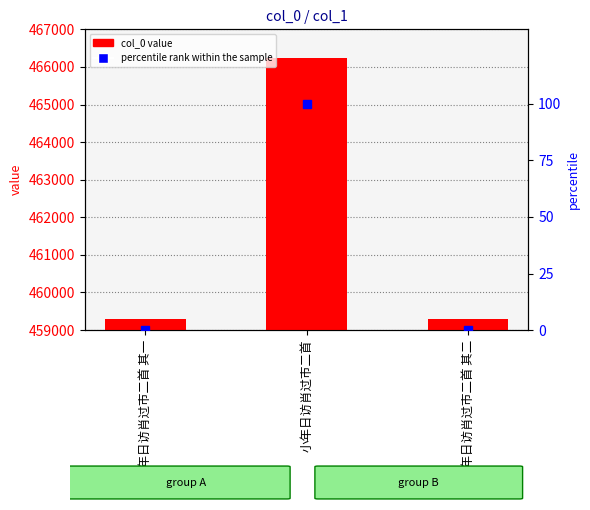

What is the label of the 1st bar from the left?

小年日访肖过市二首 其一